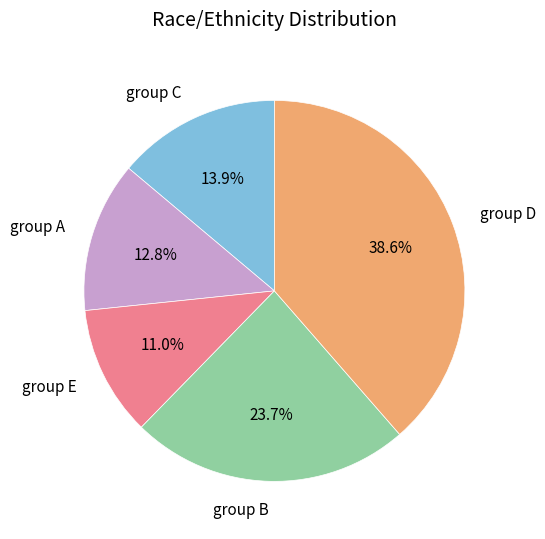

What percentage is NOT represented by group C?

86.1%